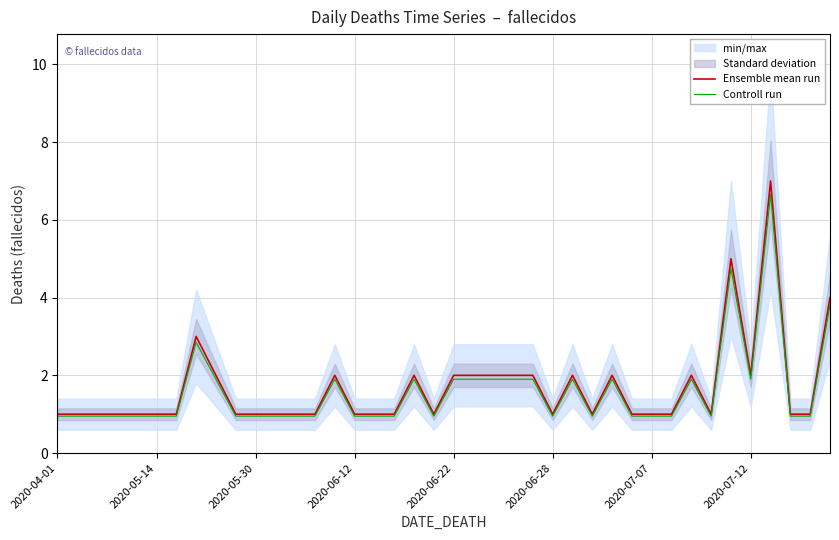

What is the total value across all series at 32?

3.9